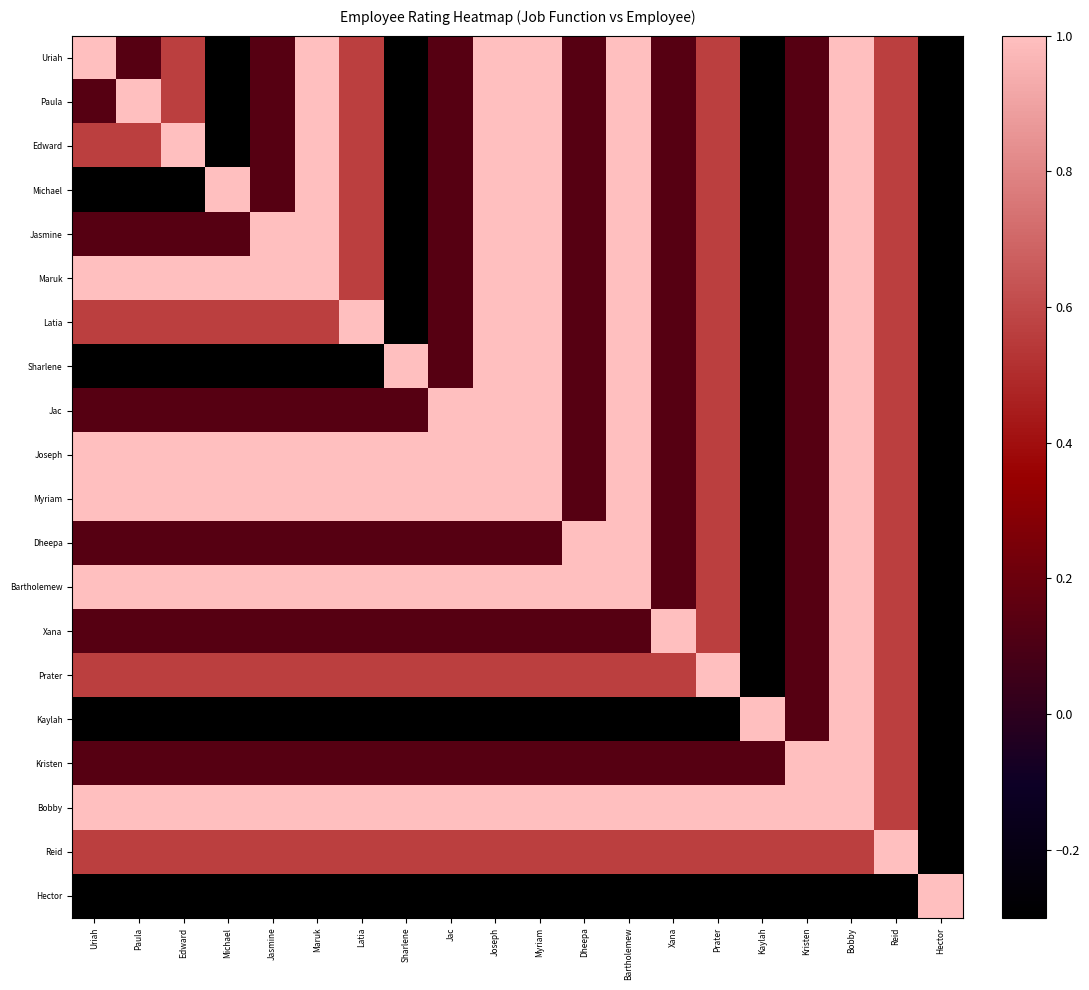

List the series in order of their peak value, highest first.

Uriah, Paula, Edward, Michael, Jasmine, Maruk, Latia, Sharlene, Jac, Joseph, Myriam, Dheepa, Bartholemew, Xana, Prater, Kaylah, Kristen, Bobby, Reid, Hector